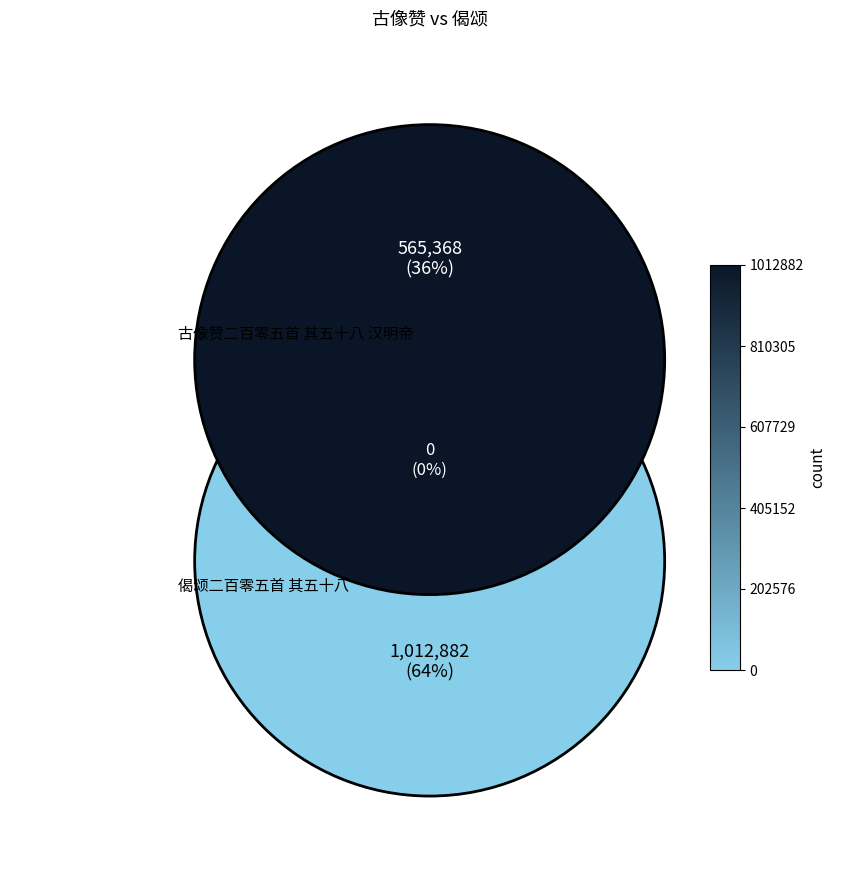

What is the majority slice?

偈颂二百零五首 其五十八